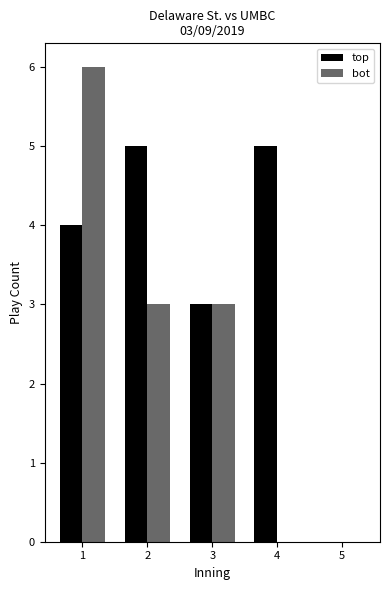

Which series has the largest total across all categories?

top